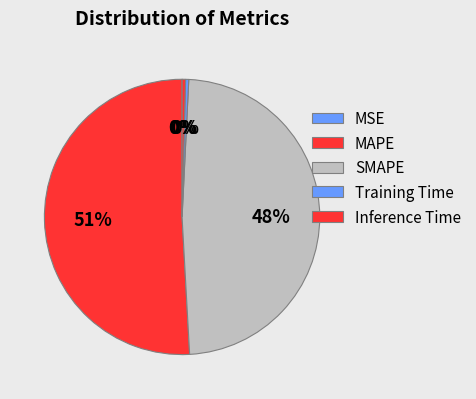

To the nearest percent, what is the combined percentage of MAPE and MSE?

51%